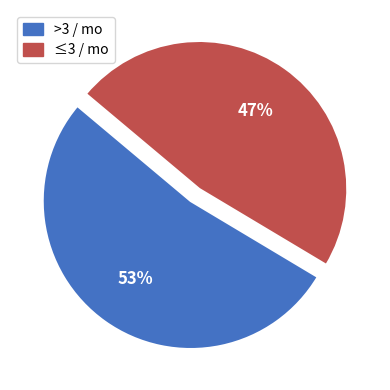

Is the sum of ≤3 / mo and >3 / mo greater than half?

Yes